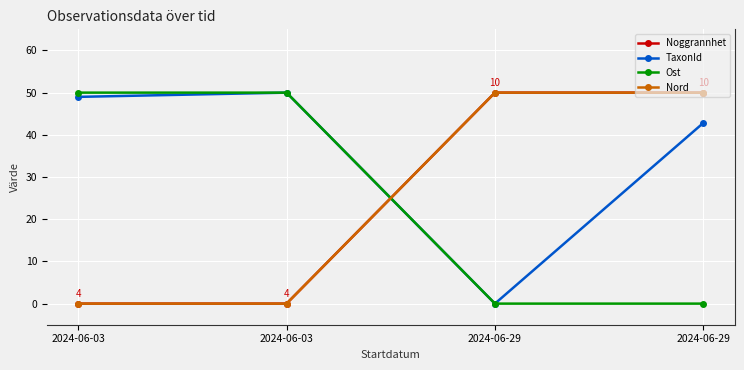

Reading left to right, extract all data points from this chart.

Noggrannhet: 2024-06-03=0.0	2024-06-03=0.0	2024-06-29=50.0	2024-06-29=50.0
TaxonId: 2024-06-03=49.0	2024-06-03=50.0	2024-06-29=0.0	2024-06-29=42.8
Ost: 2024-06-03=50.0	2024-06-03=50.0	2024-06-29=0.0	2024-06-29=0.0
Nord: 2024-06-03=0.0	2024-06-03=0.0	2024-06-29=50.0	2024-06-29=50.0